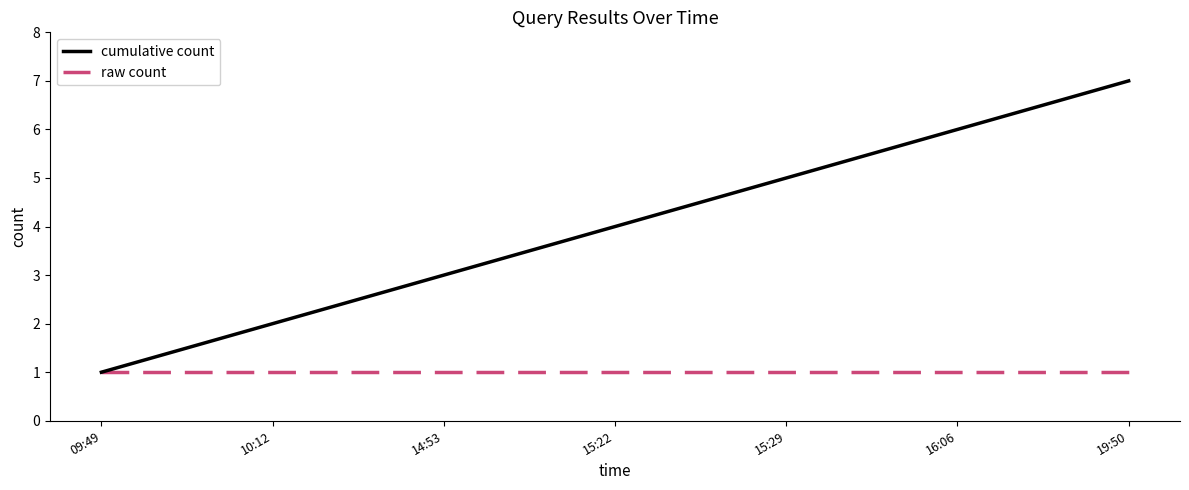

True or false: raw count has a value of 1 at 19:50.

True